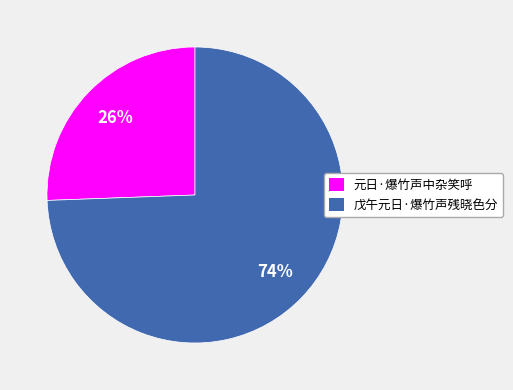

Between 元日·爆竹声中杂笑呼 and 戊午元日·爆竹声残晓色分, which is larger?

戊午元日·爆竹声残晓色分